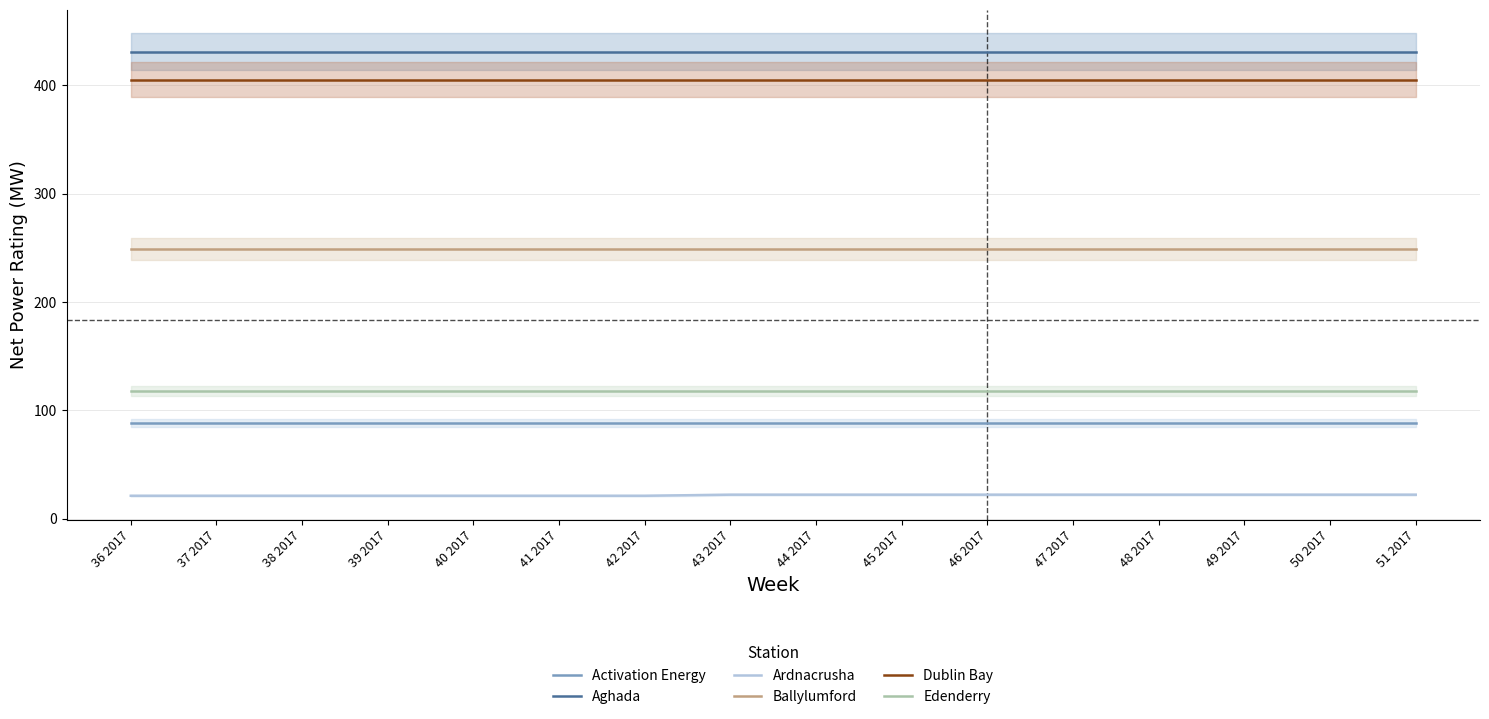

What position from the right is 40 2017?

12